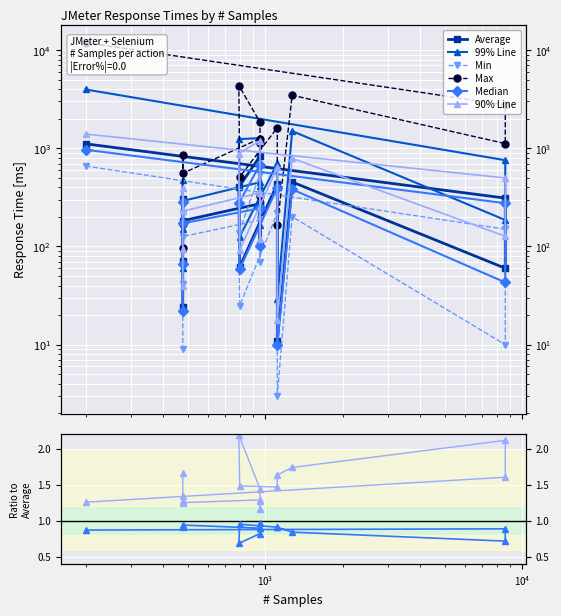

At how many categories does at least one series exceed 9670?

1